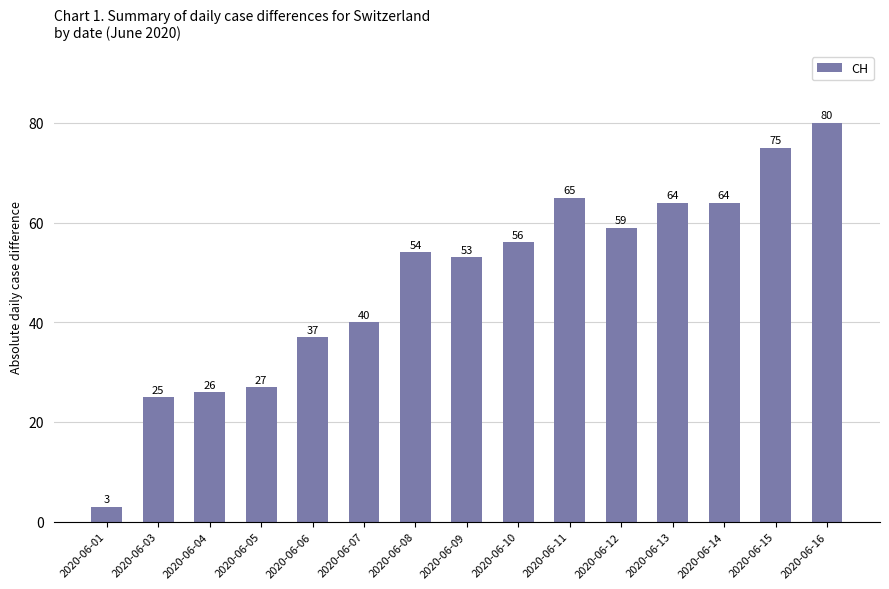

Which label corresponds to the smallest value in the chart?

2020-06-01